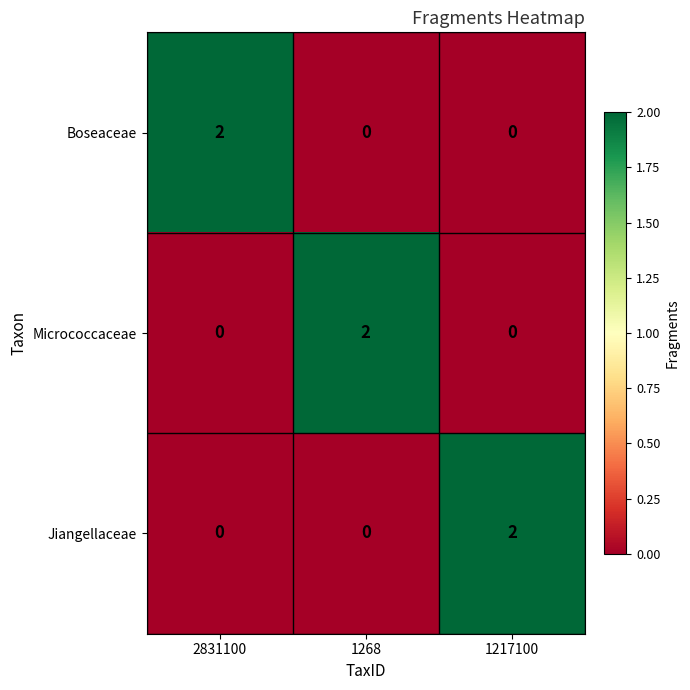

Reading left to right, transcribe all the data shown in this chart.

Boseaceae: 2	0	0
Micrococcaceae: 0	2	0
Jiangellaceae: 0	0	2